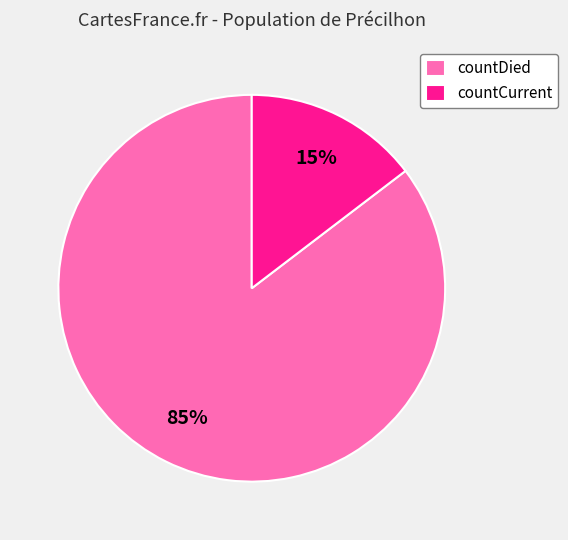

Is there a majority slice in this chart?

Yes